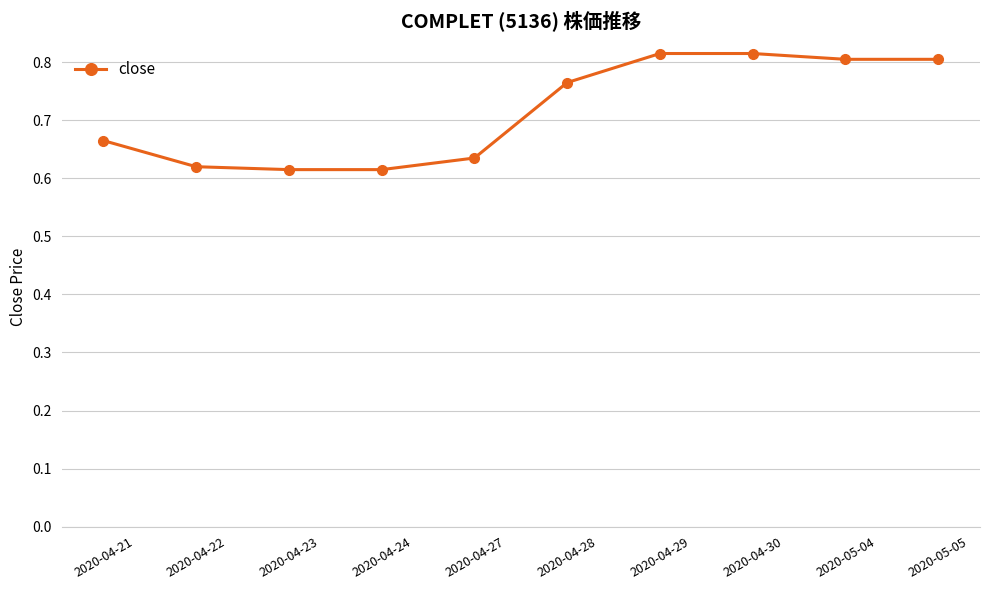

How many lines are shown in the chart?

1